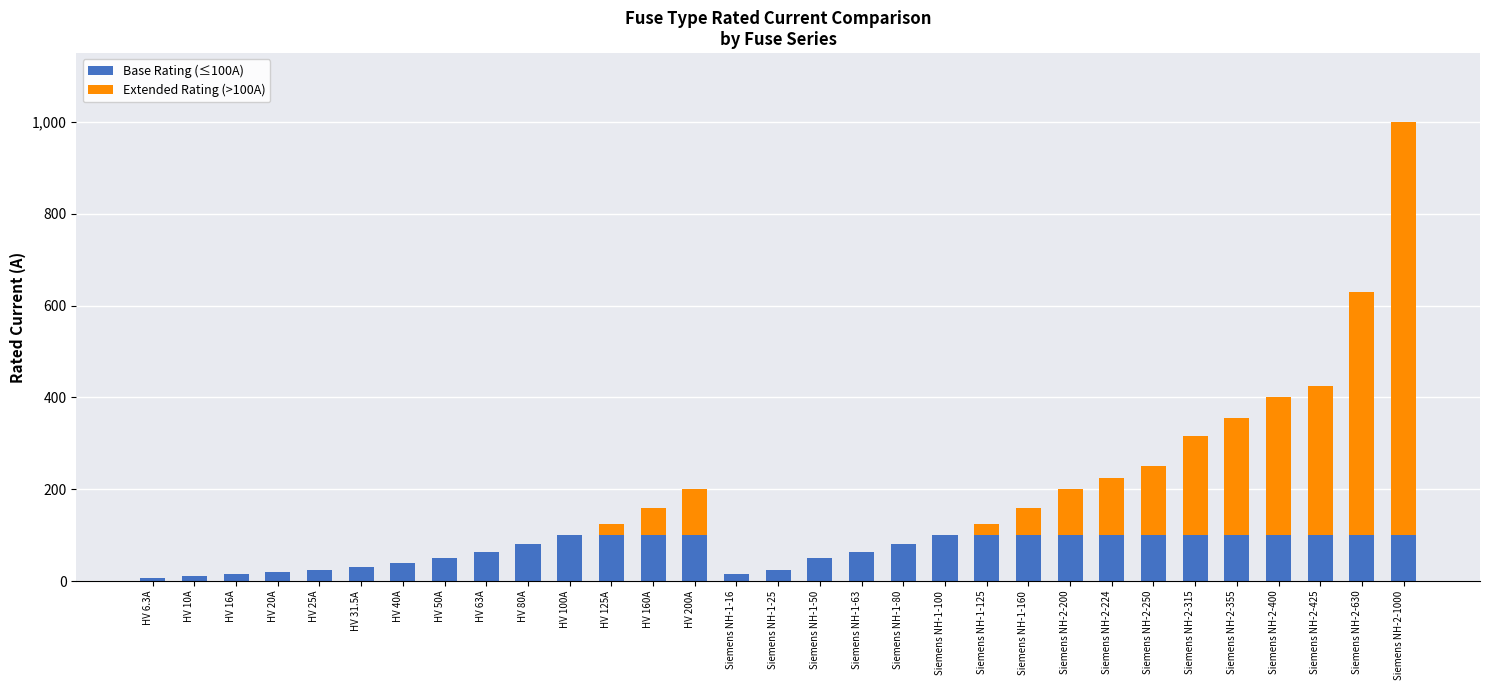

What is the maximum value for Base Rating (≤100A)?

100.0